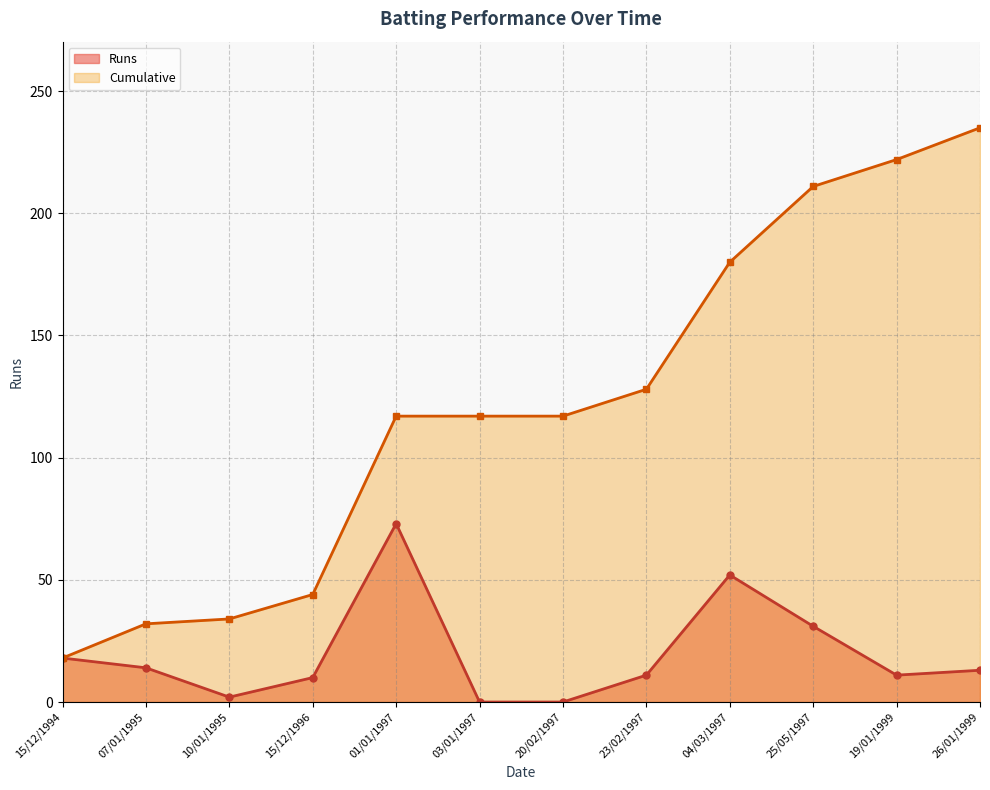

What is the label of the 6th point from the left?

03/01/1997